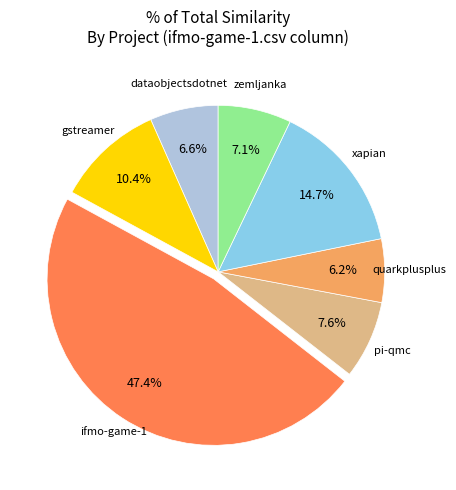

Does any single category account for the majority?

No